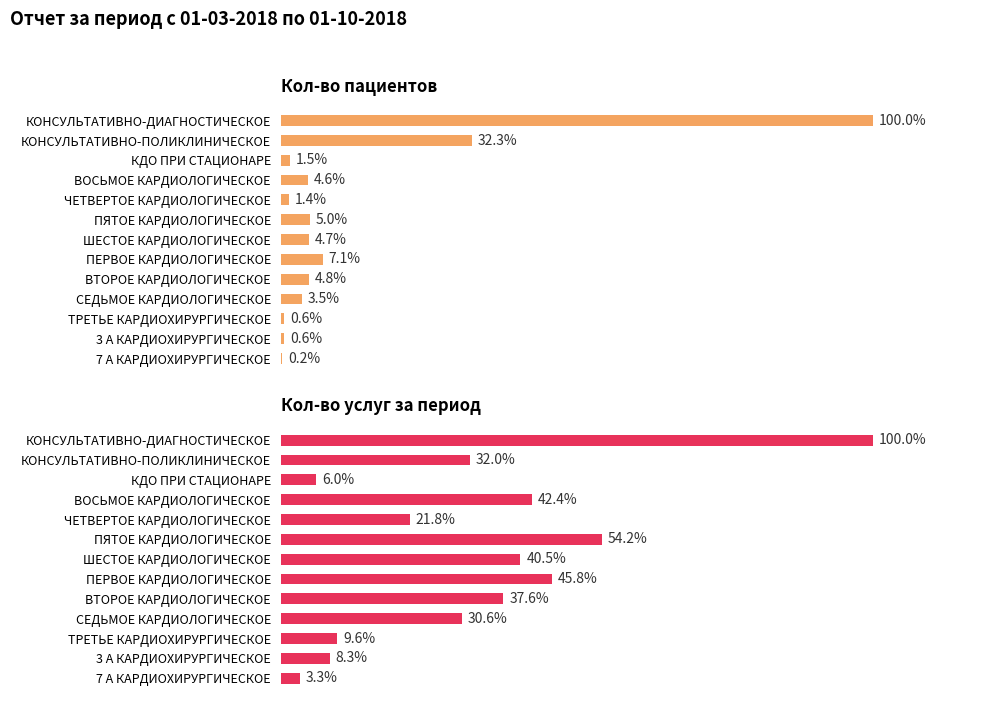

Are the bars horizontal?

Yes